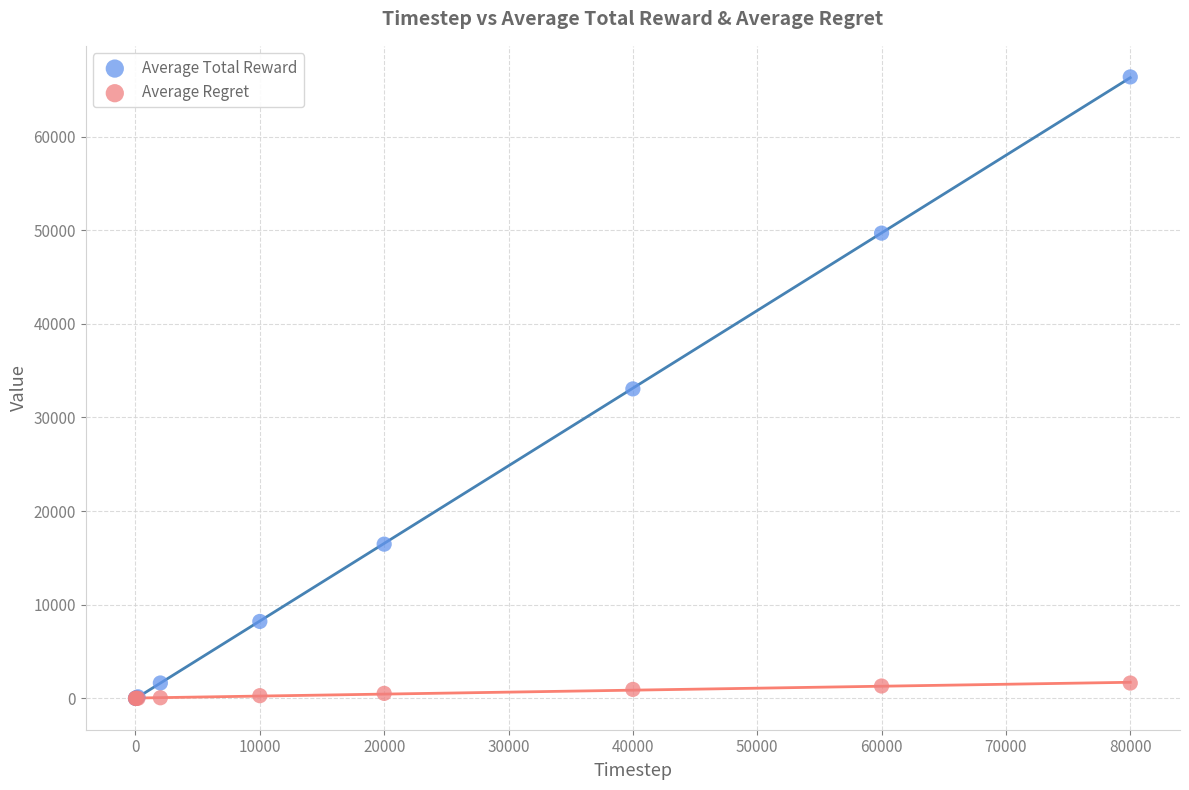

Which series reaches the maximum Y coordinate?

Average Total Reward